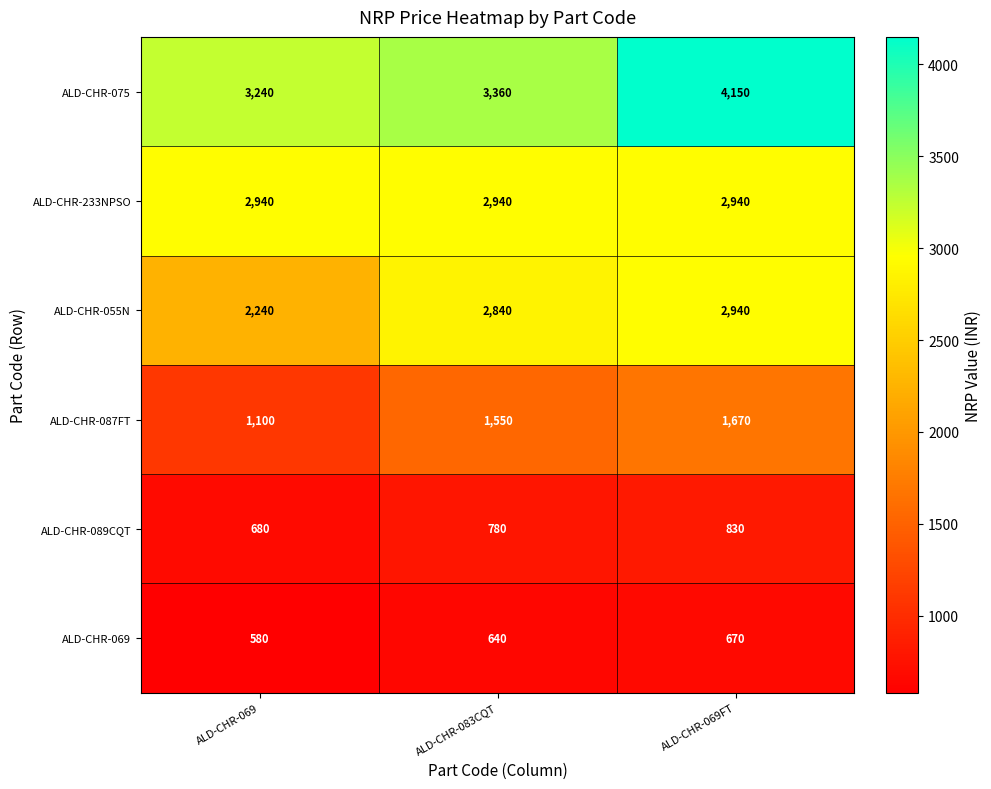

Reading left to right, transcribe all the data shown in this chart.

ALD-CHR-075: ALD-CHR-069=3240	ALD-CHR-083CQT=3360	ALD-CHR-069FT=4150
ALD-CHR-233NPSO: ALD-CHR-069=2940	ALD-CHR-083CQT=2940	ALD-CHR-069FT=2940
ALD-CHR-055N: ALD-CHR-069=2240	ALD-CHR-083CQT=2840	ALD-CHR-069FT=2940
ALD-CHR-087FT: ALD-CHR-069=1100	ALD-CHR-083CQT=1550	ALD-CHR-069FT=1670
ALD-CHR-089CQT: ALD-CHR-069=680	ALD-CHR-083CQT=780	ALD-CHR-069FT=830
ALD-CHR-069: ALD-CHR-069=580	ALD-CHR-083CQT=640	ALD-CHR-069FT=670